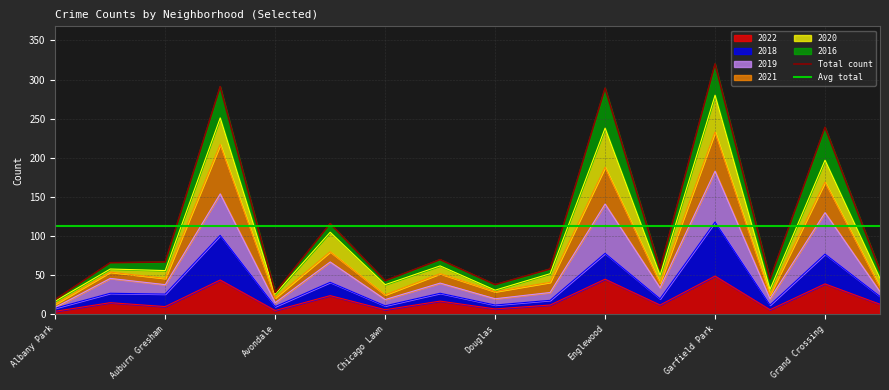

Is it true that 2022 equals 66 at Englewood?

False